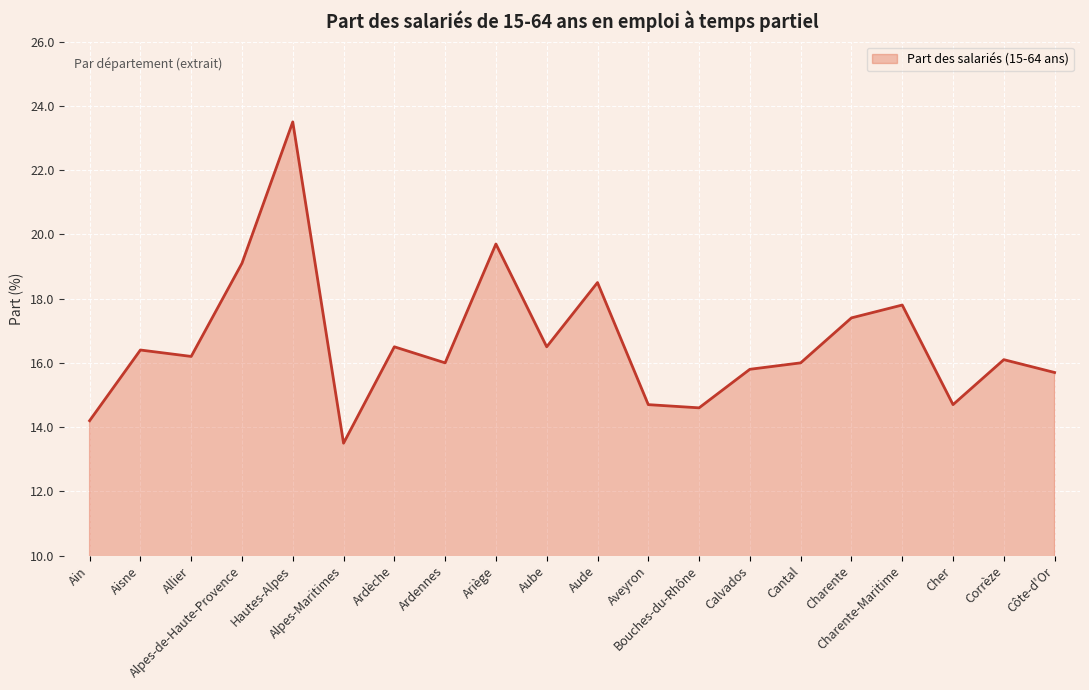

What is the greatest value displayed?

23.5